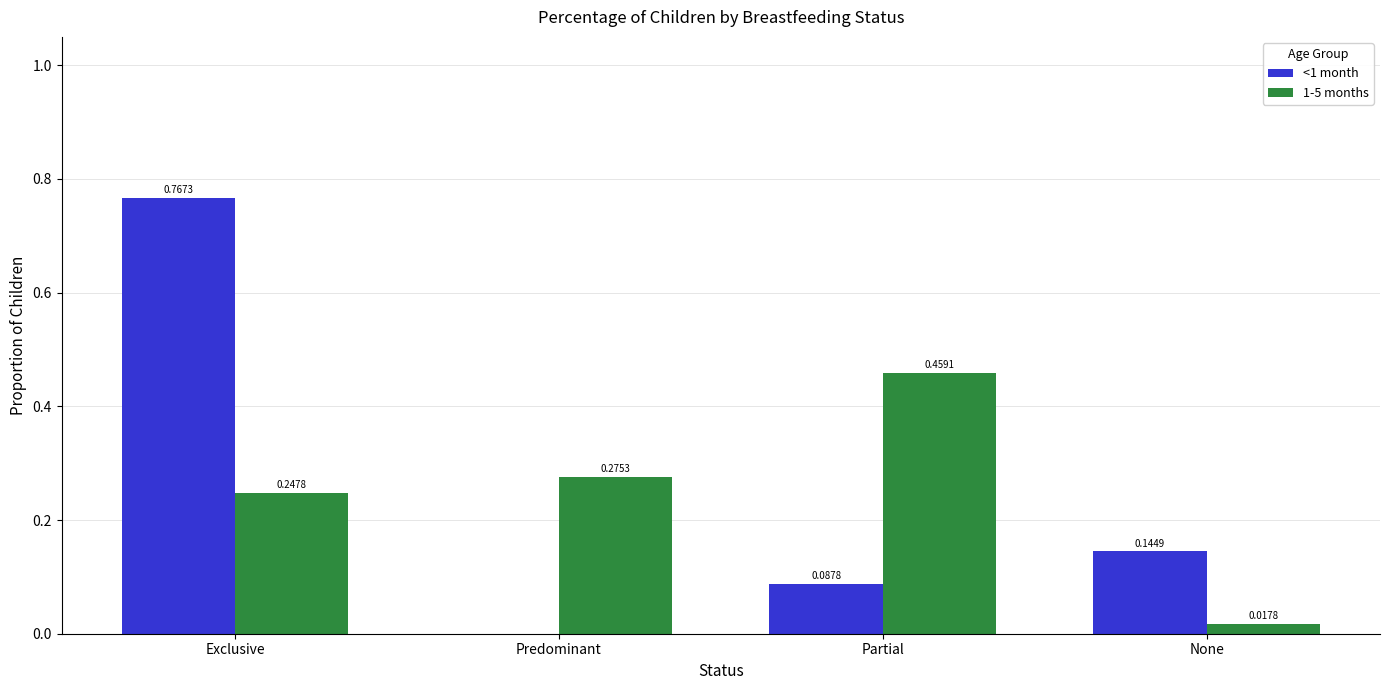

What is the sum of all <1 month values?

1.0